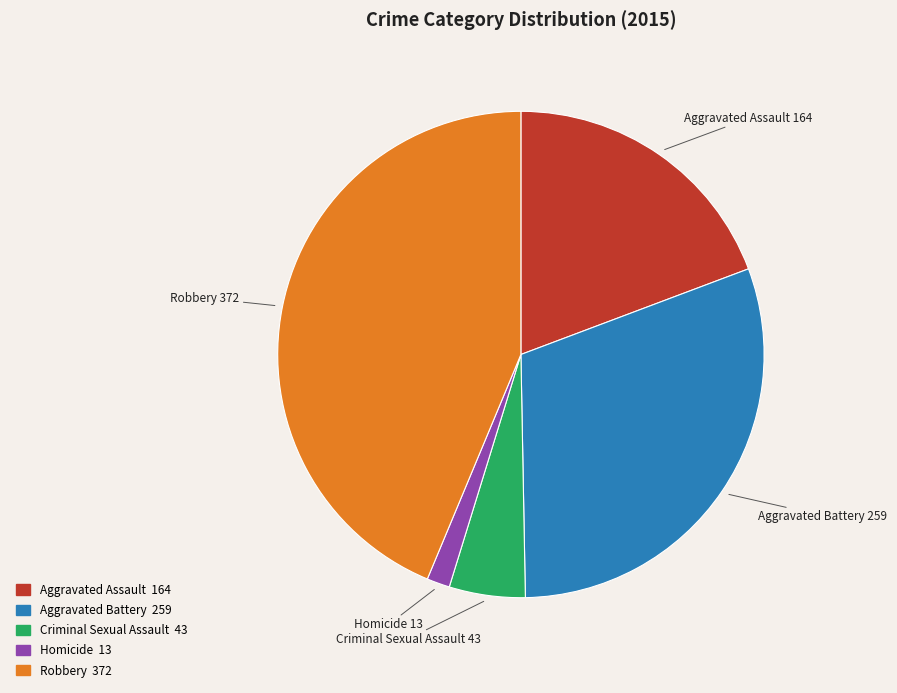

Which category has the smallest portion of the pie?

Homicide